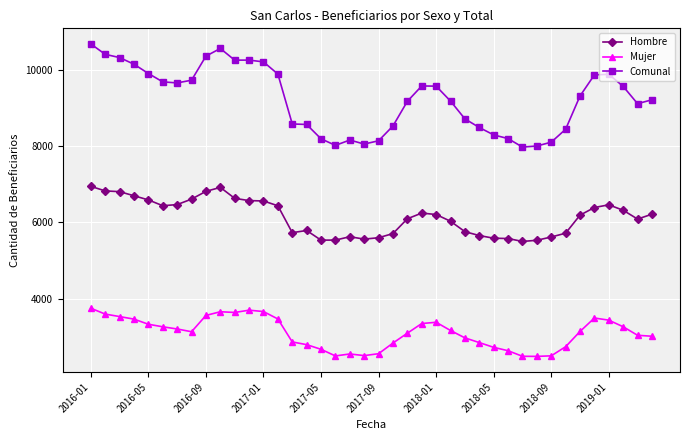

True or false: Mujer and Hombre cross at least once.

False